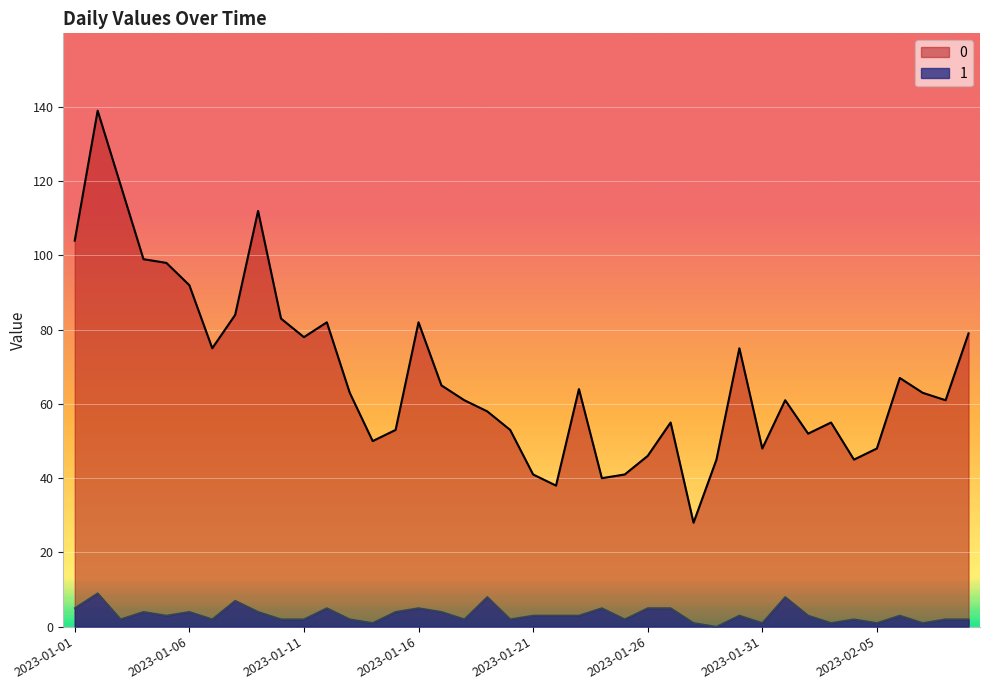

Does the chart display data point markers on the line(s)?

No